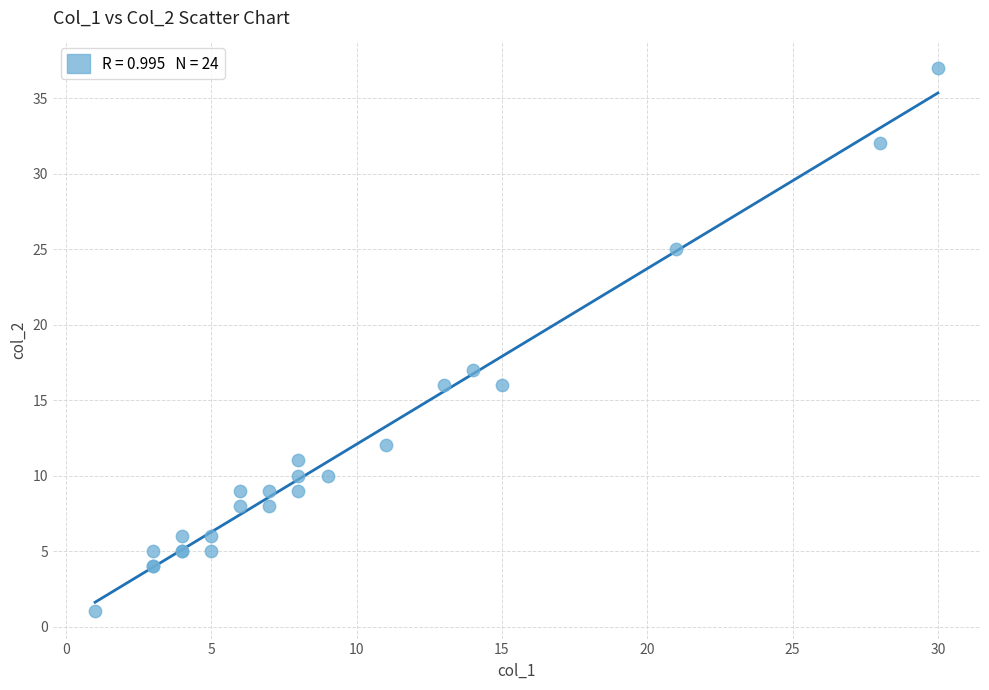

What Y value in the scatter plot is closest to 19?

17